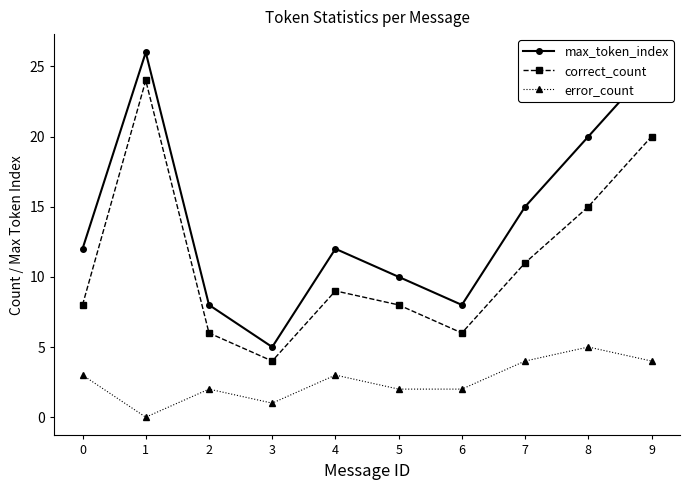

Is it true that max_token_index equals 20 at 8?

True